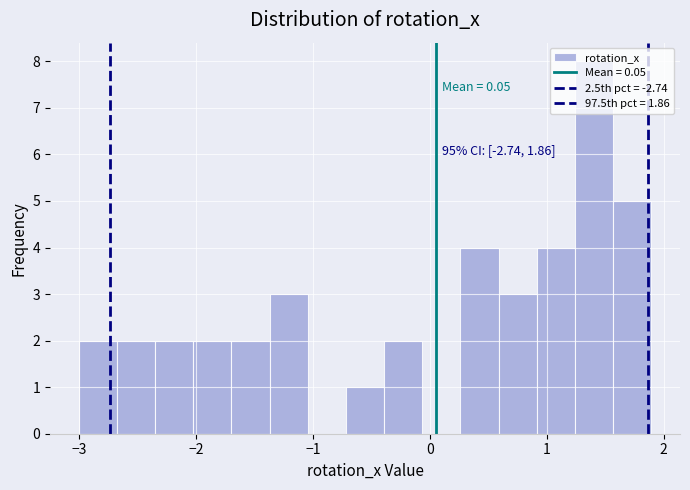

Around what value on the x-axis is the tallest bar? Give the approximate position of its centre, as read against the axis.

1.4